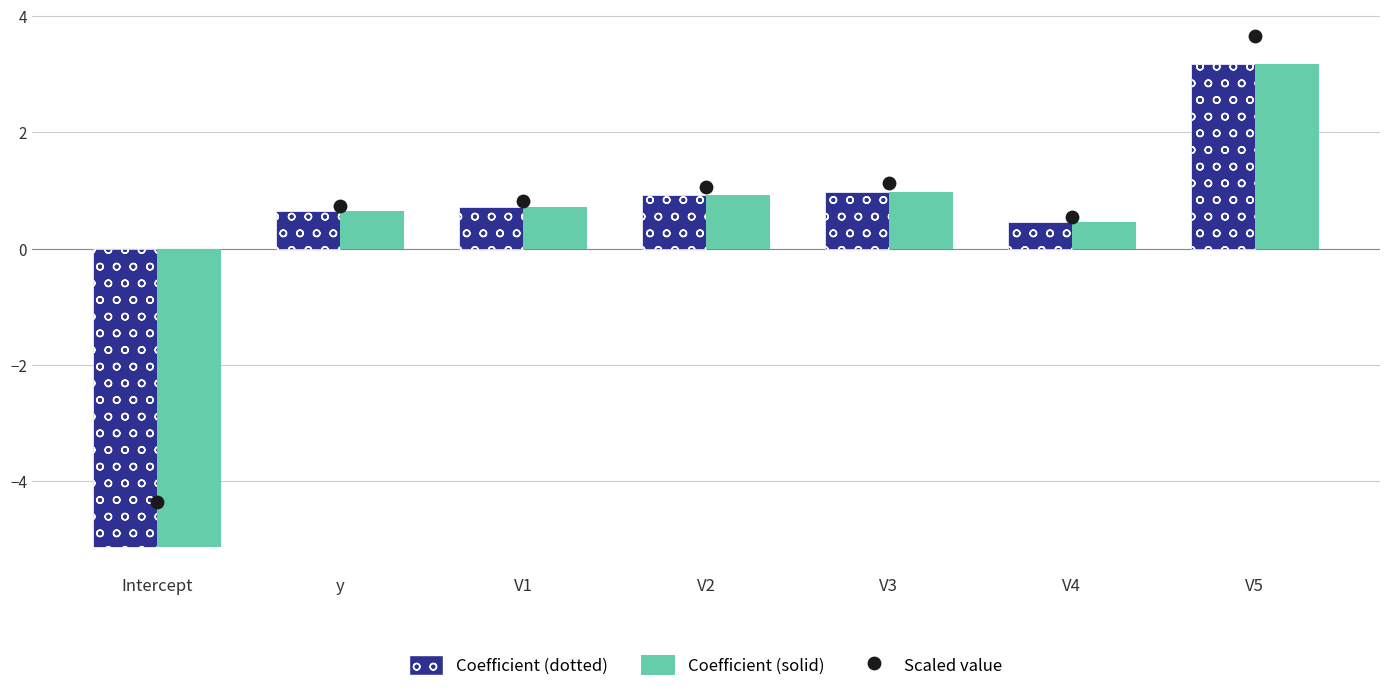

Which series has the widest spread of Y values?

Coefficient